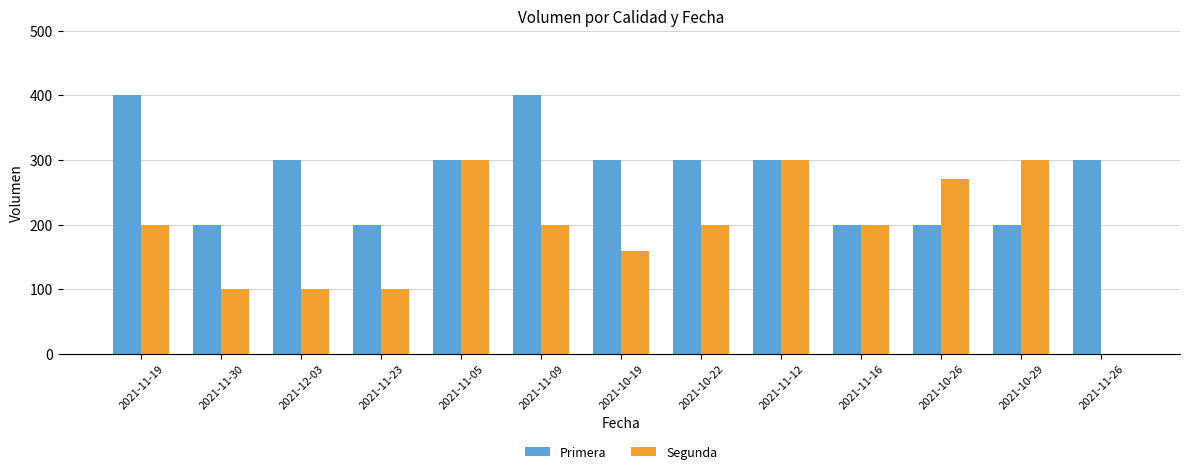

Which series has the largest total across all categories?

Primera